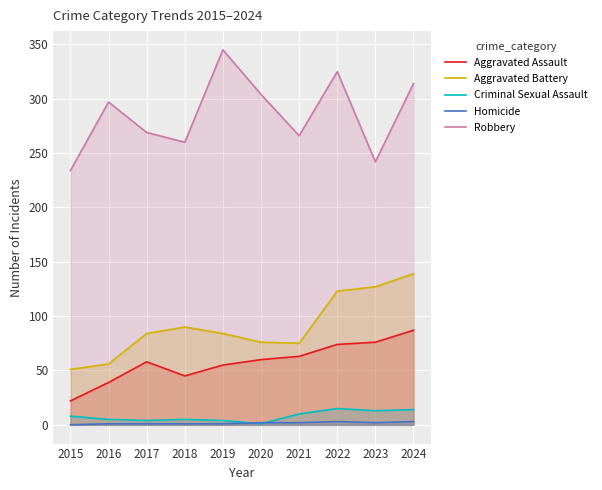

True or false: Aggravated Assault and Criminal Sexual Assault cross at least once.

False